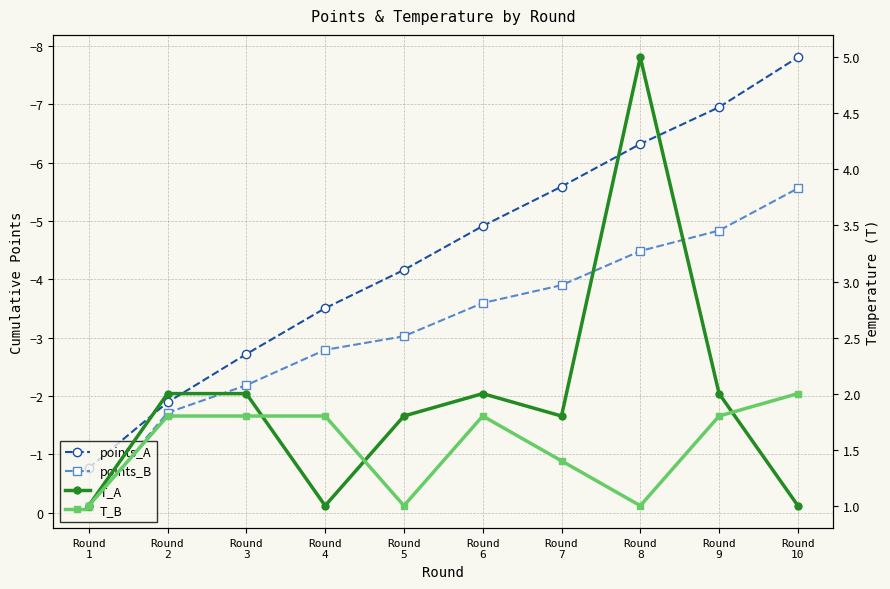

Reading left to right, what are all the values shown in this chart?

points_A: -0.8	-1.9	-2.7	-3.5	-4.2	-4.9	-5.6	-6.3	-6.9	-7.8
points_B: -0.1	-1.7	-2.2	-2.8	-3.0	-3.6	-3.9	-4.5	-4.8	-5.6
T_A: 1.0	2.0	2.0	1.0	1.8	2.0	1.8	5.0	2.0	1.0
T_B: 1.0	1.8	1.8	1.8	1.0	1.8	1.4	1.0	1.8	2.0